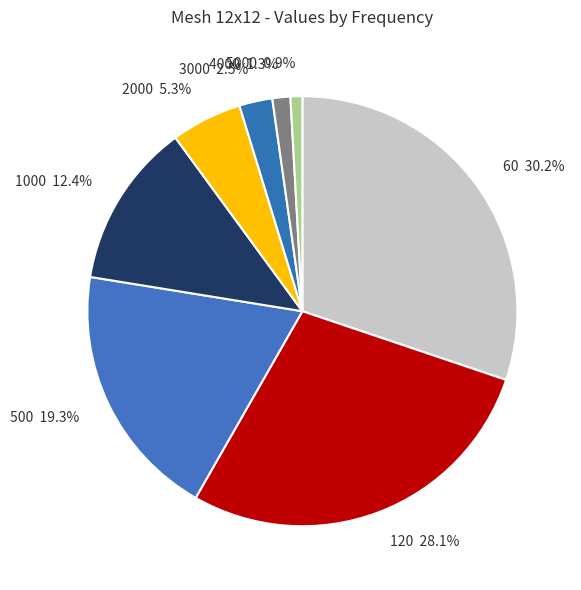

Count the number of slices in the pie.

8